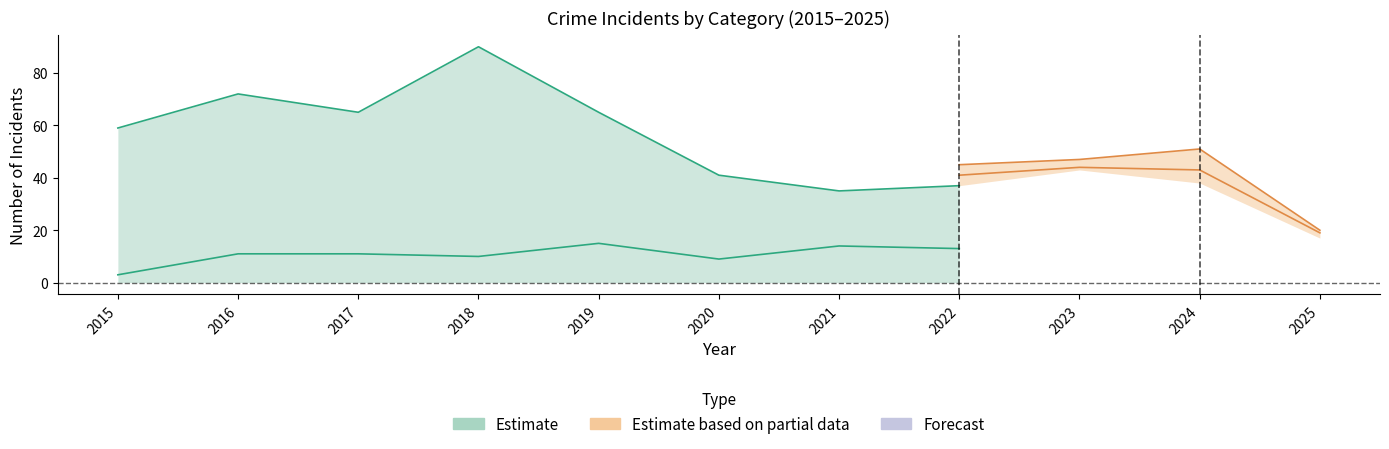

Reading right to left, extract all data points from this chart.

Robbery: 2025=4	2024=14	2023=13	2022=13	2021=14	2020=9	2019=15	2018=10	2017=11	2016=11	2015=3
Theft: 2025=13	2024=24	2023=30	2022=24	2021=21	2020=32	2019=50	2018=80	2017=54	2016=61	2015=56
Aggravated Assault: 2025=2	2024=5	2023=1	2022=4	2021=0	2020=6	2019=1	2018=3	2017=3	2016=3	2015=0
Aggravated Battery: 2025=1	2024=8	2023=3	2022=4	2021=3	2020=5	2019=1	2018=8	2017=3	2016=1	2015=0
Criminal Sexual Assault: 2025=2	2024=3	2023=0	2022=2	2021=1	2020=1	2019=2	2018=0	2017=0	2016=0	2015=0